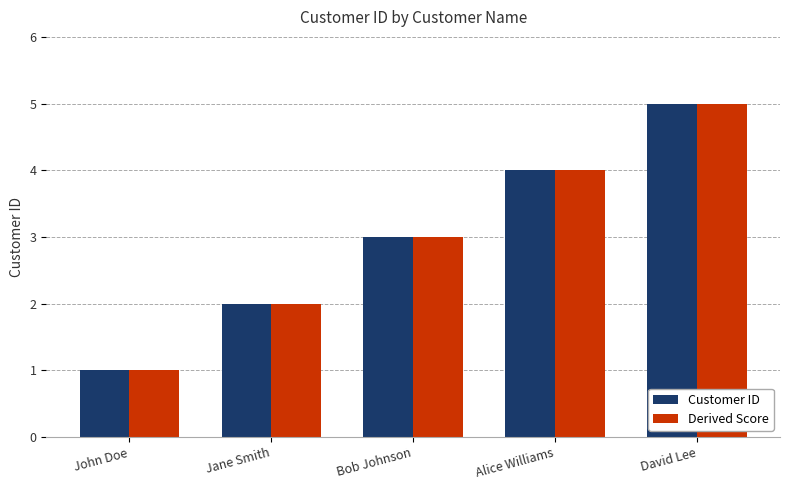

What is the greatest value displayed?

5